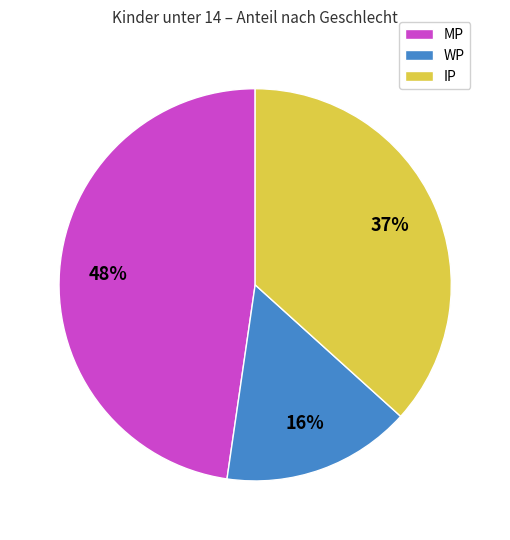

Which category has the biggest portion of the pie?

MP